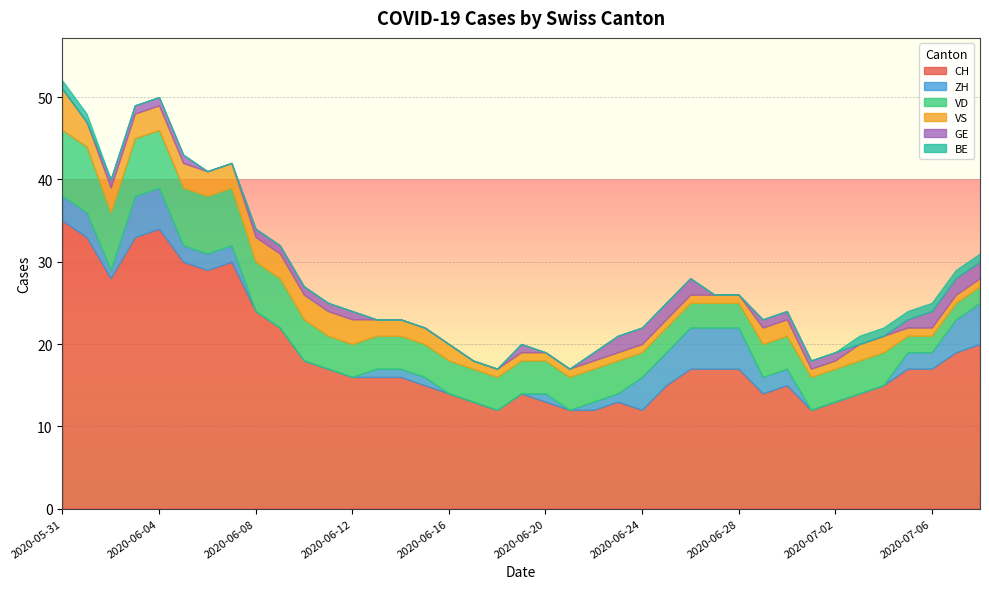

At which category is the sum across all series the highest?

2020-05-31